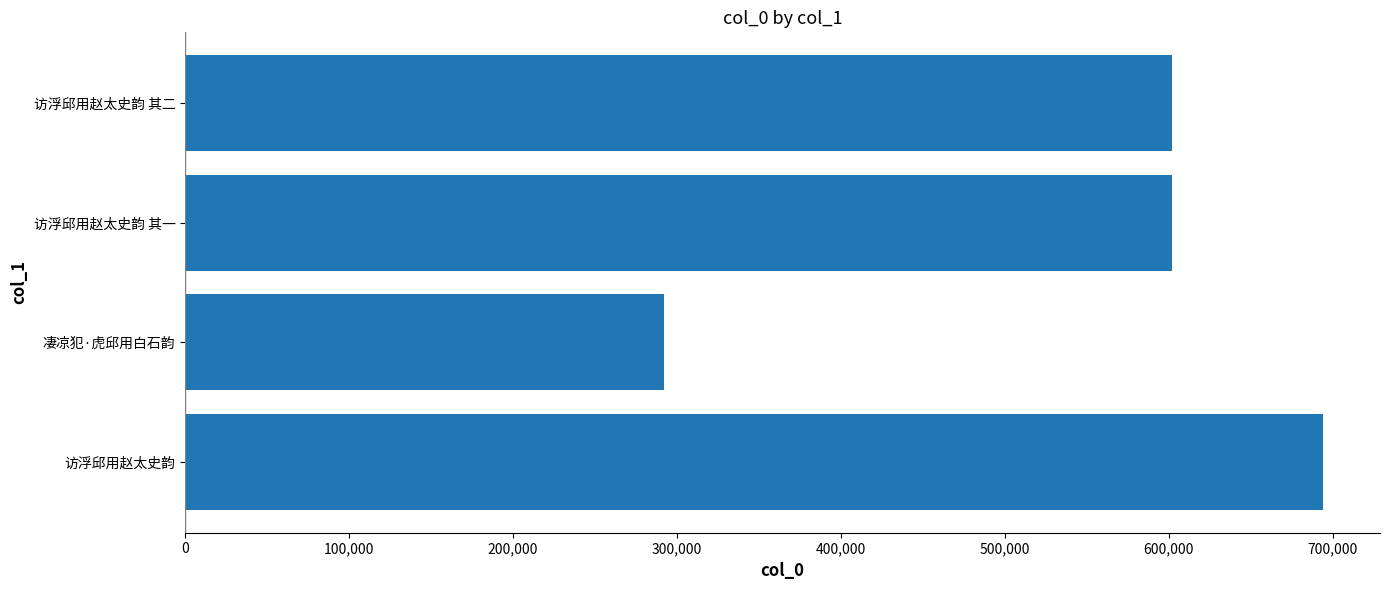

Approximately how many times larger is the value at 凄凉犯·虎邱用白石韵 compared to 访浮邱用赵太史韵?

0.4